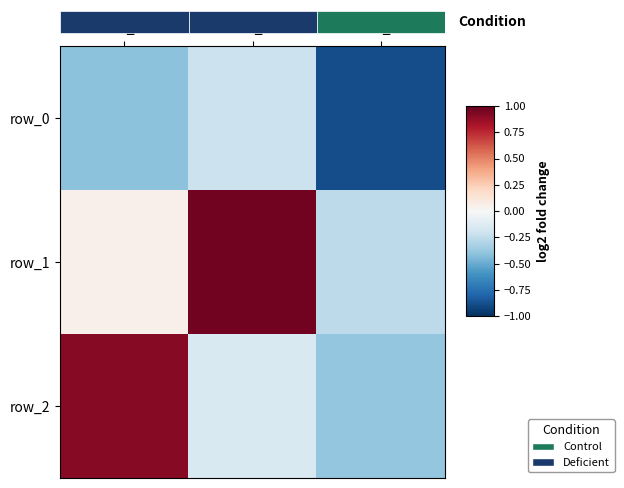

At how many categories does at least one series exceed 0?

2